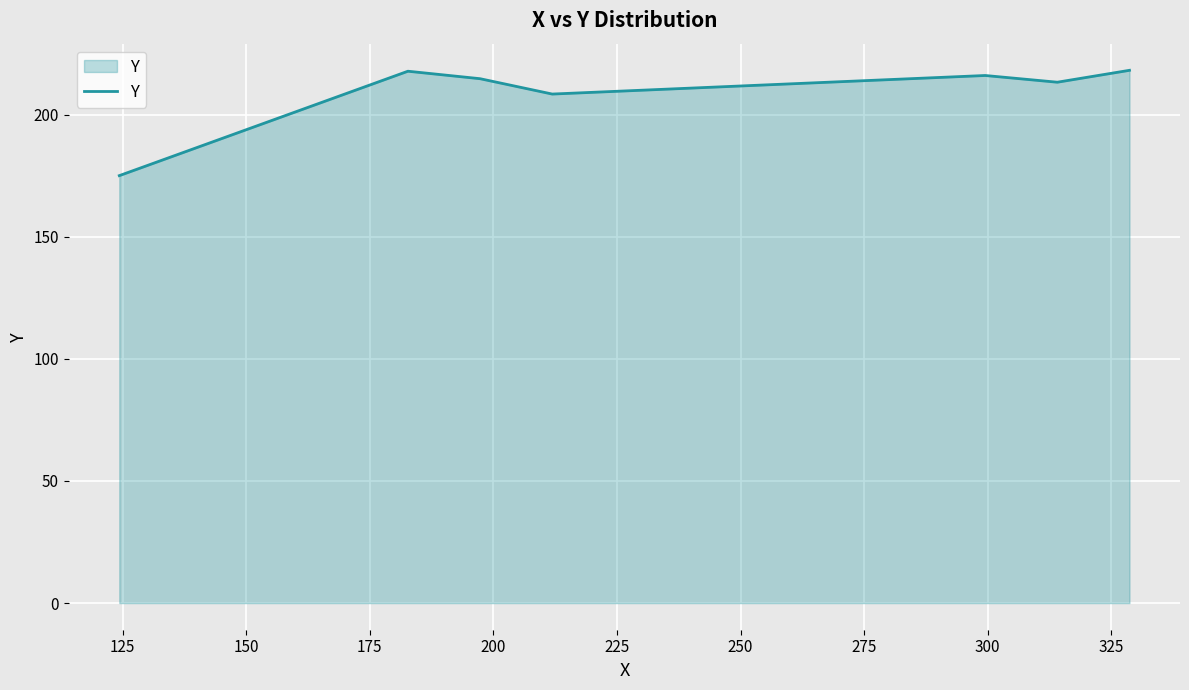

What is the difference between the maximum and minimum values?

43.1